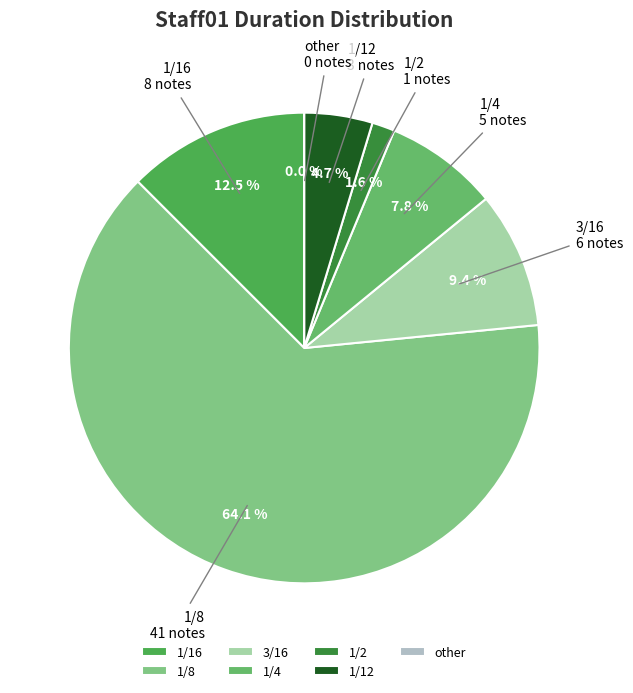

Between 1/4 and 1/8, which is larger?

1/8